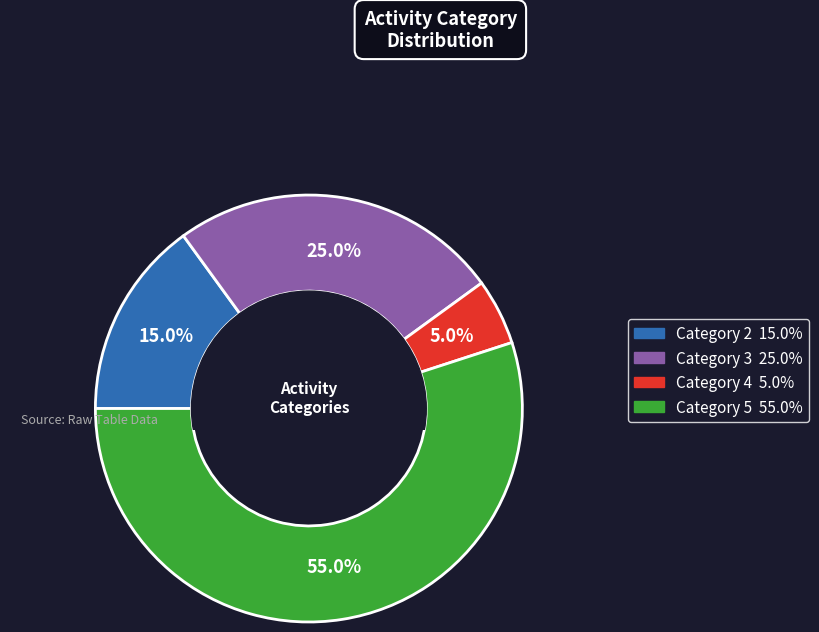

Is there any slice that represents more than half of the pie?

Yes